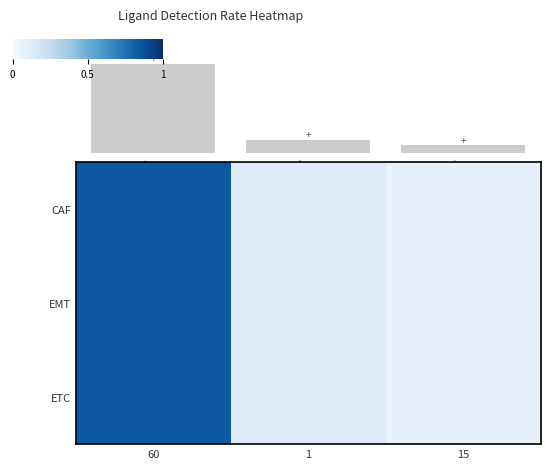

What is the difference between the maximum and minimum values in the CAF series?

0.8